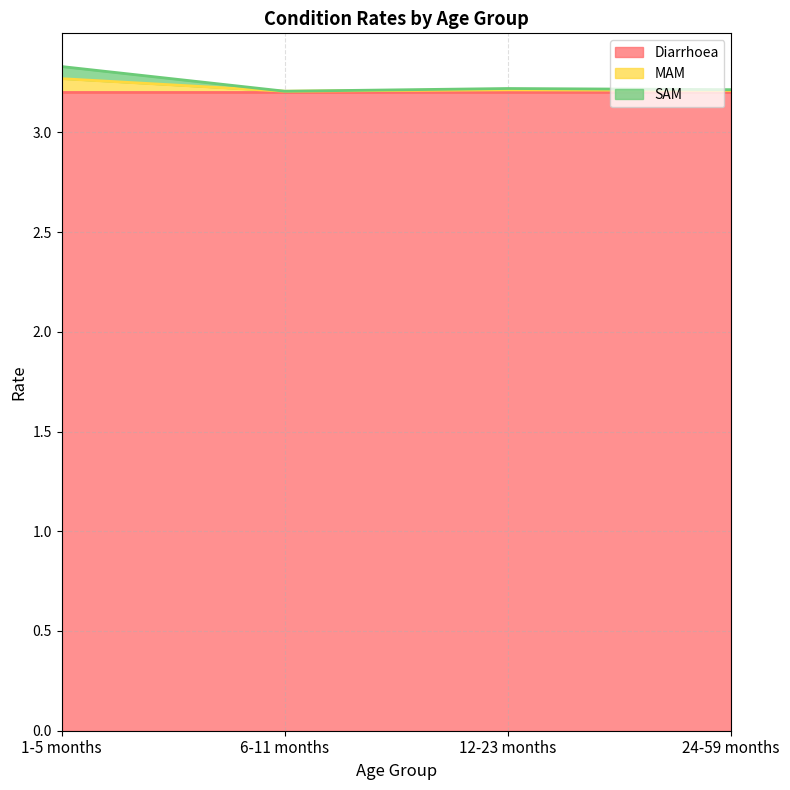

What is the minimum value for Diarrhoea?

3.2